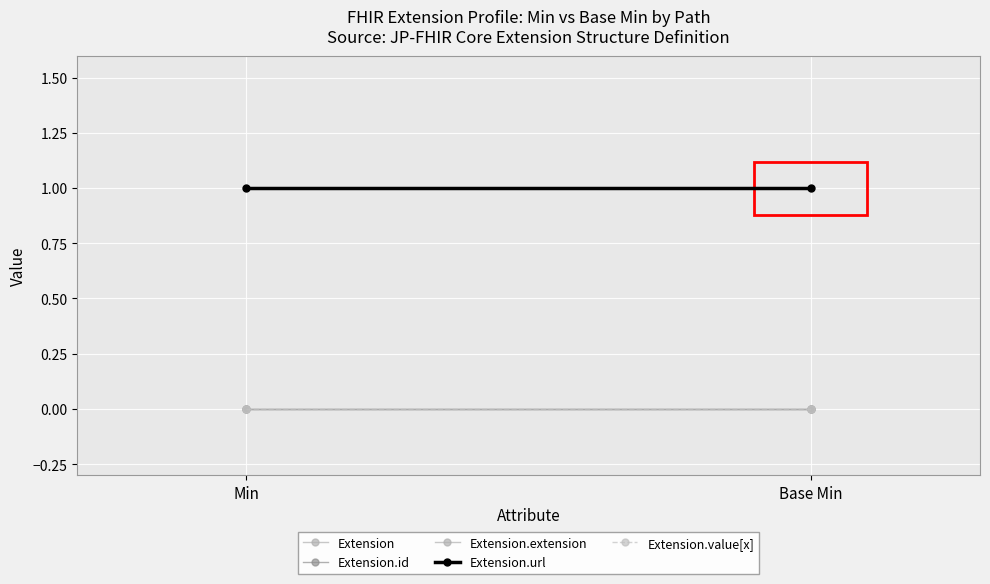

What are all the series names shown in the legend?

Extension, Extension.id, Extension.extension, Extension.url, Extension.value[x]